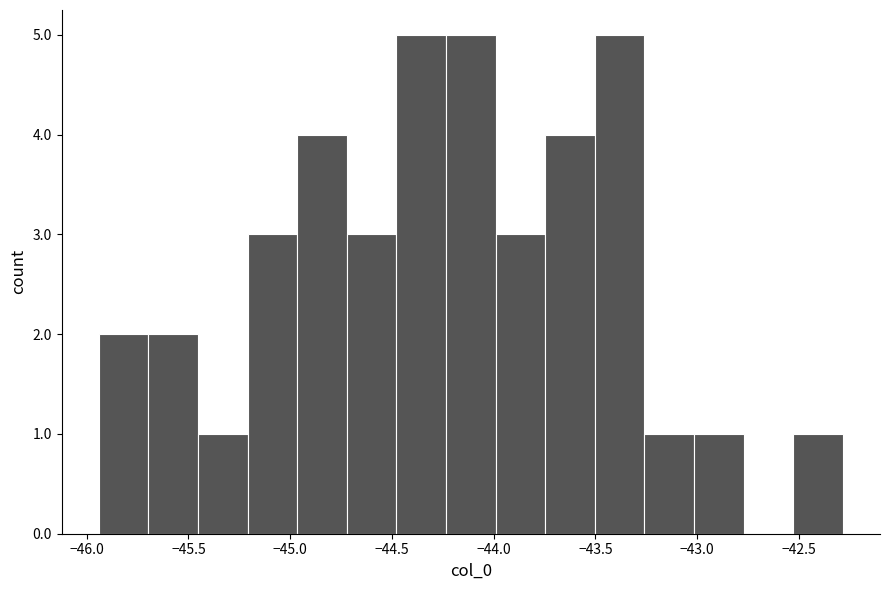

Reading left to right, transcribe this chart: for each bar, give the range it covers on the x-axis and its height. Neither the bar edges nor the heights are printed on the chart, so give them approximately, as read against the axes.

-45.95 to -45.70: 2
-45.70 to -45.45: 2
-45.45 to -45.20: 1
-45.20 to -44.95: 3
-44.95 to -44.70: 4
-44.70 to -44.50: 3
-44.50 to -44.25: 5
-44.25 to -44.00: 5
-44.00 to -43.75: 3
-43.75 to -43.50: 4
-43.50 to -43.25: 5
-43.25 to -43.00: 1
-43.00 to -42.75: 1
-42.75 to -42.55: 0
-42.55 to -42.30: 1